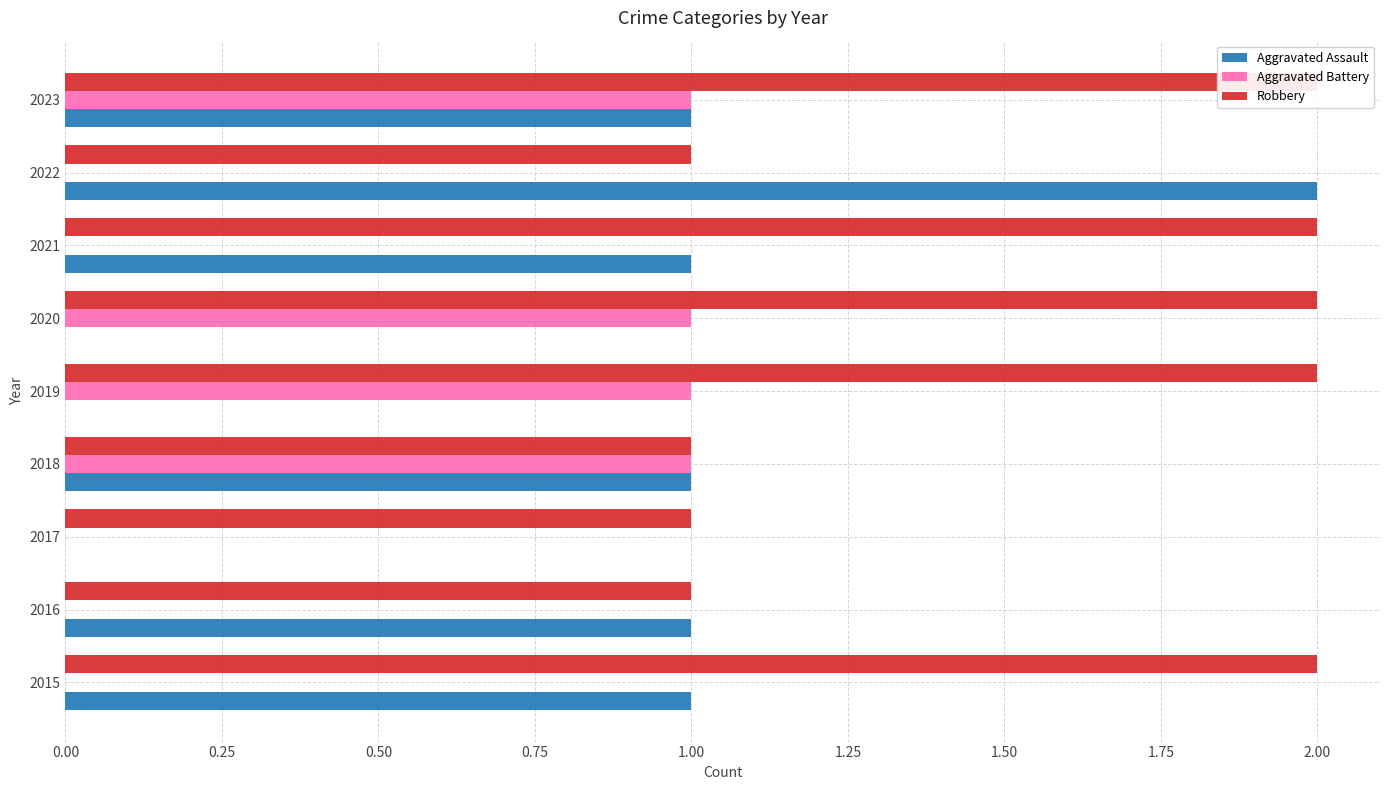

How many Aggravated Assault values are between 0 and 1?

8